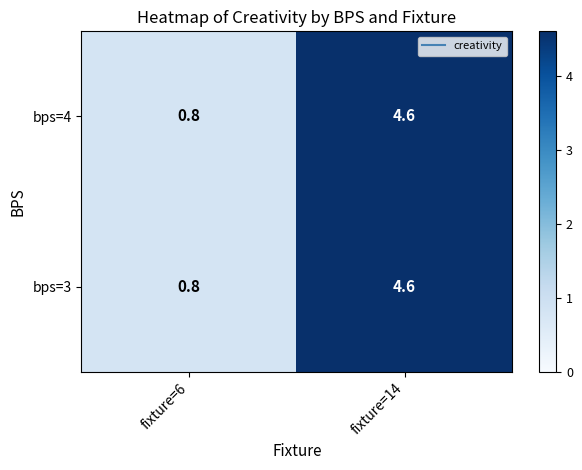

Read the bps=4 value at fixture=14.

4.6